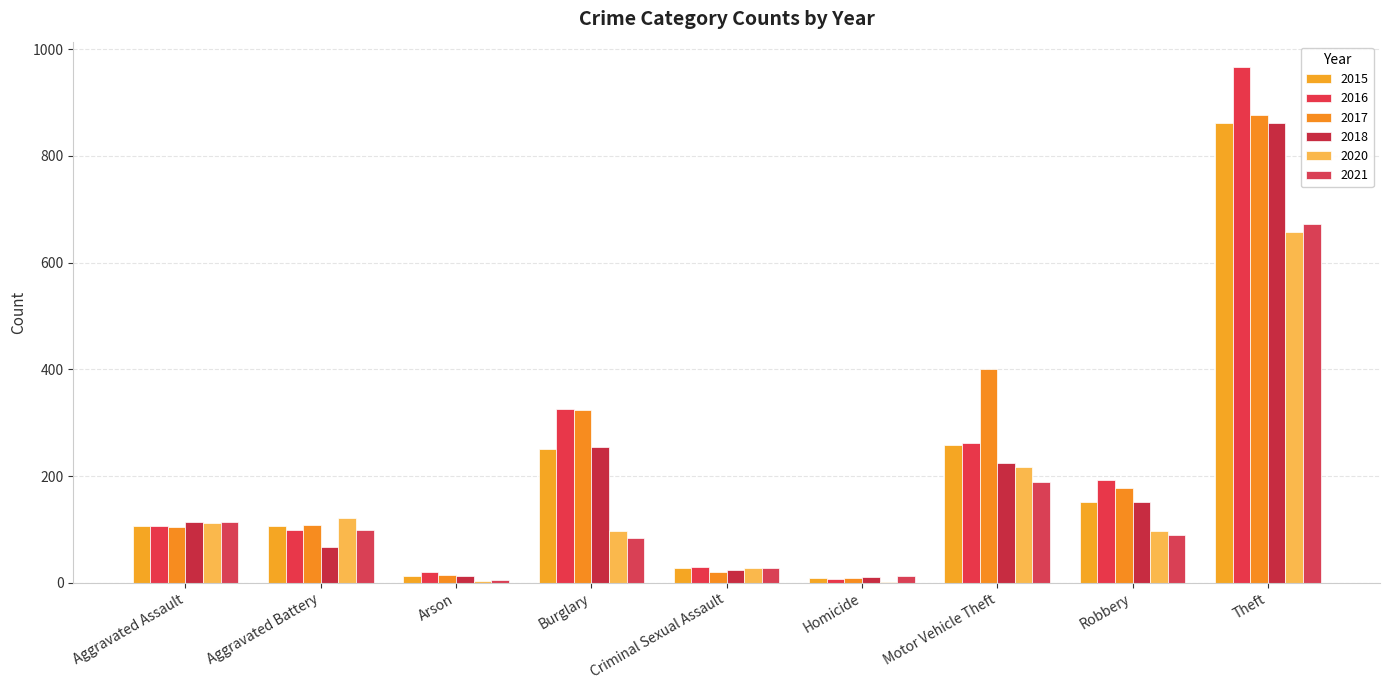

Which series changed the most between Robbery and Theft?

2016